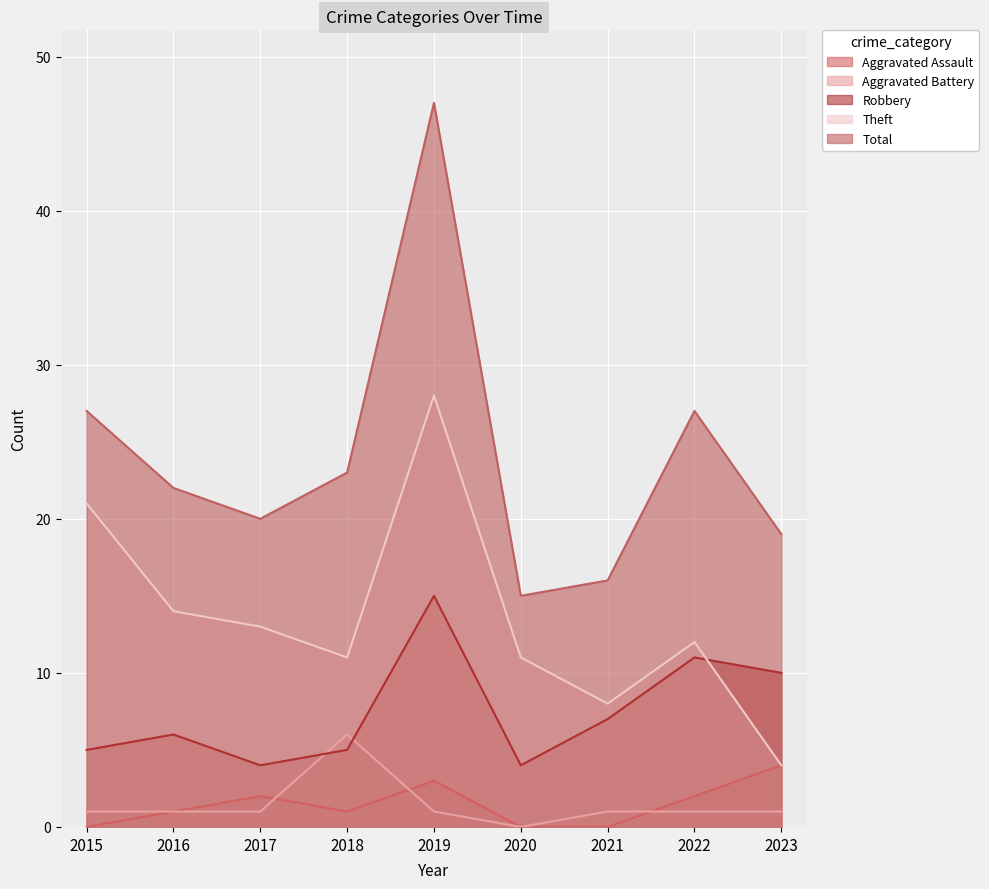

Which category has the highest value in the Aggravated Battery series?

2018